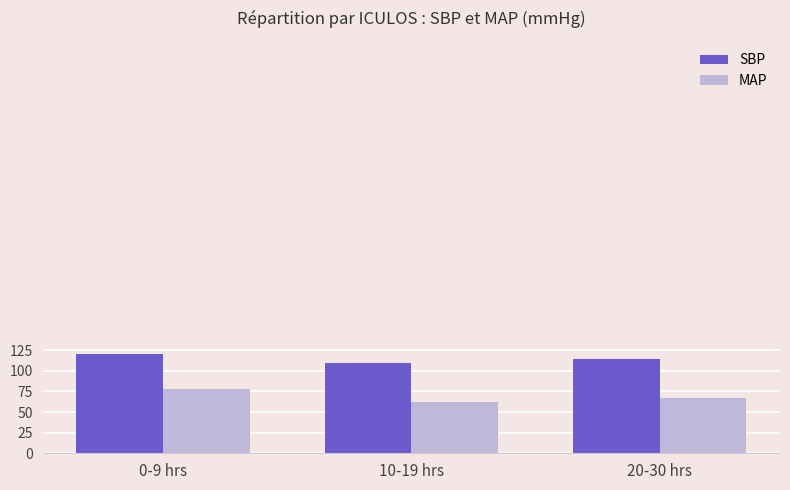

How many series are shown in this chart?

2